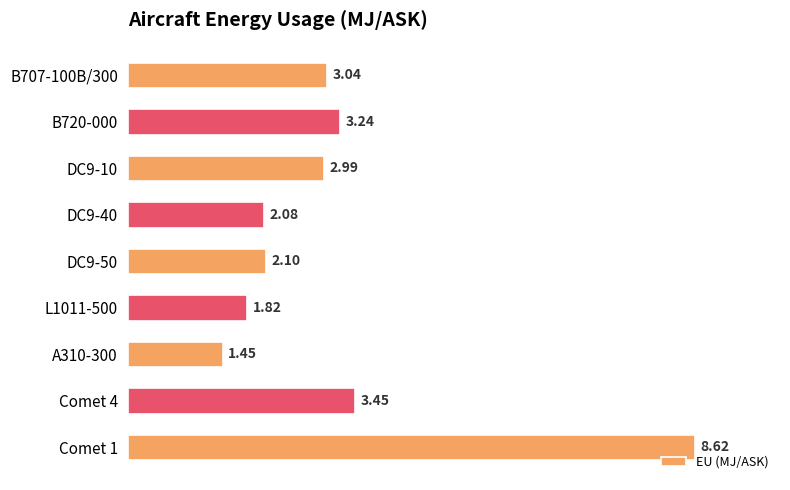

Which has a higher value, L1011-500 or Comet 4?

Comet 4